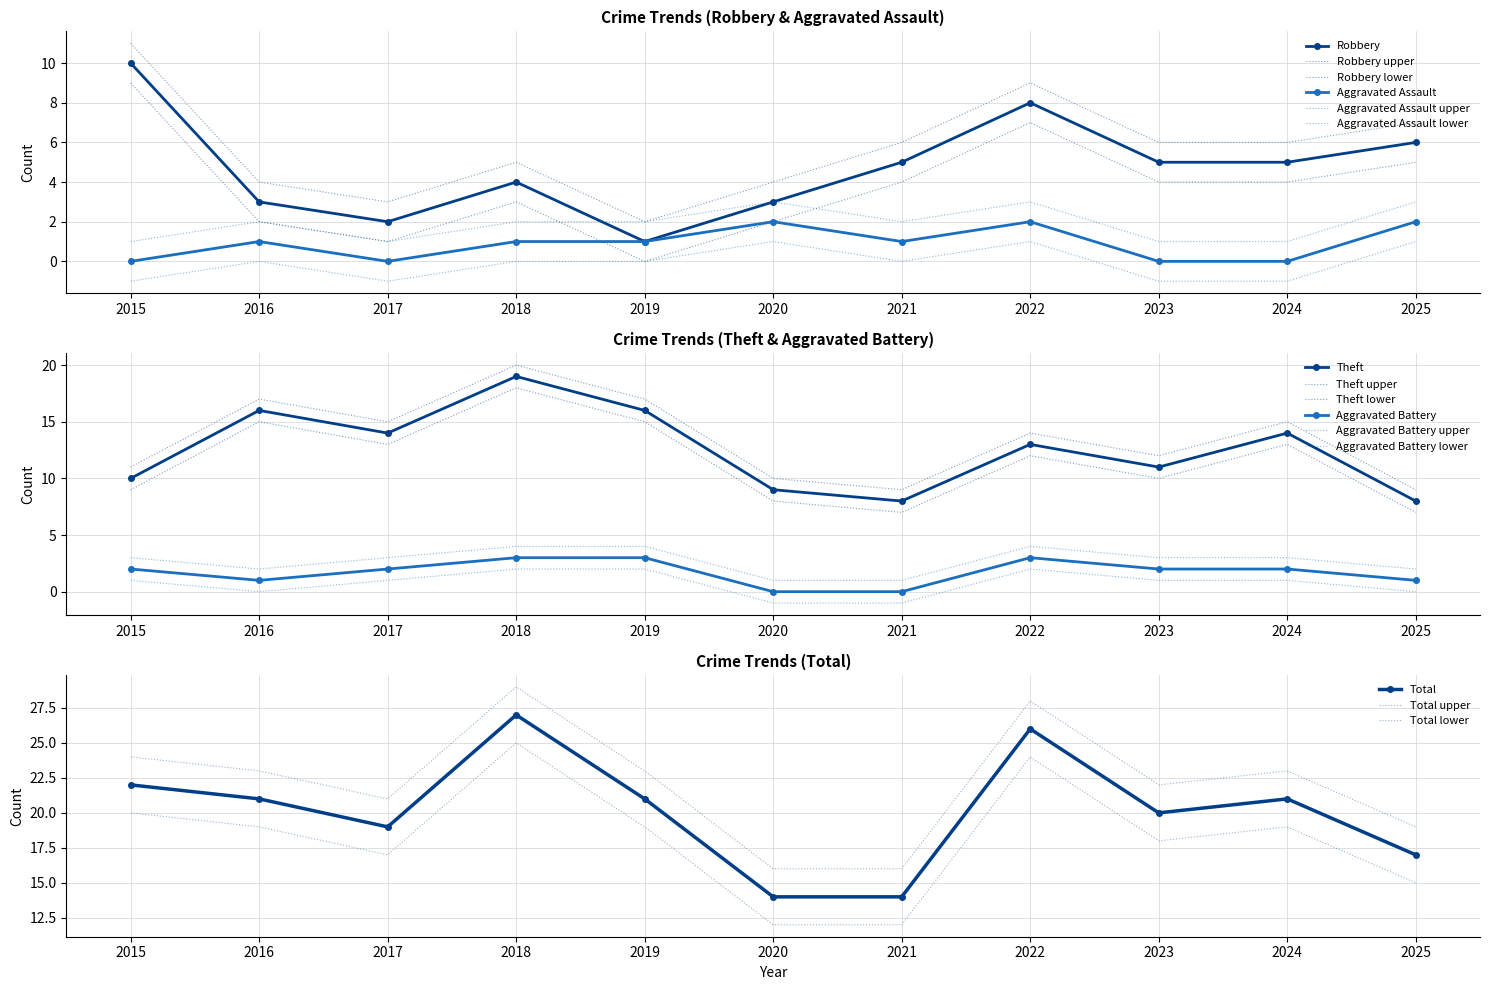

At which category does Robbery reach its first local valley?

2017